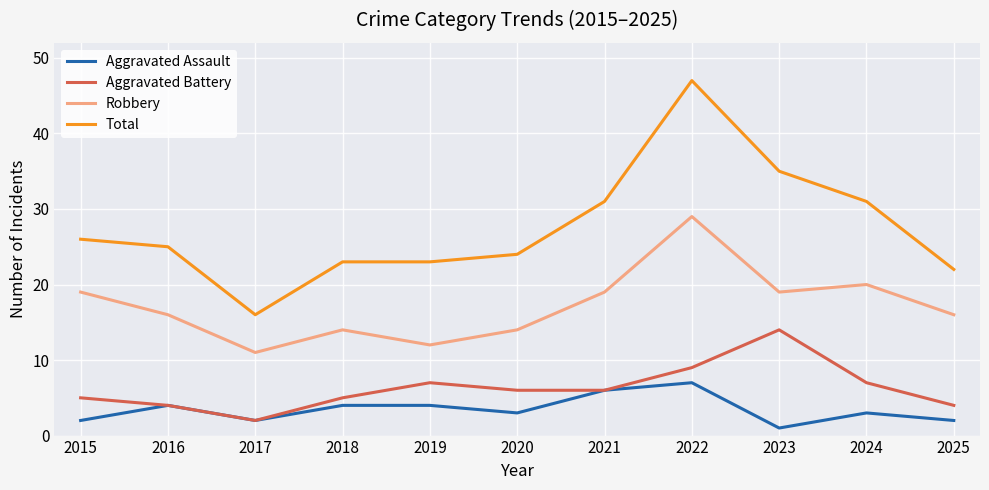

What value does the Aggravated Assault series have at 2018?

4